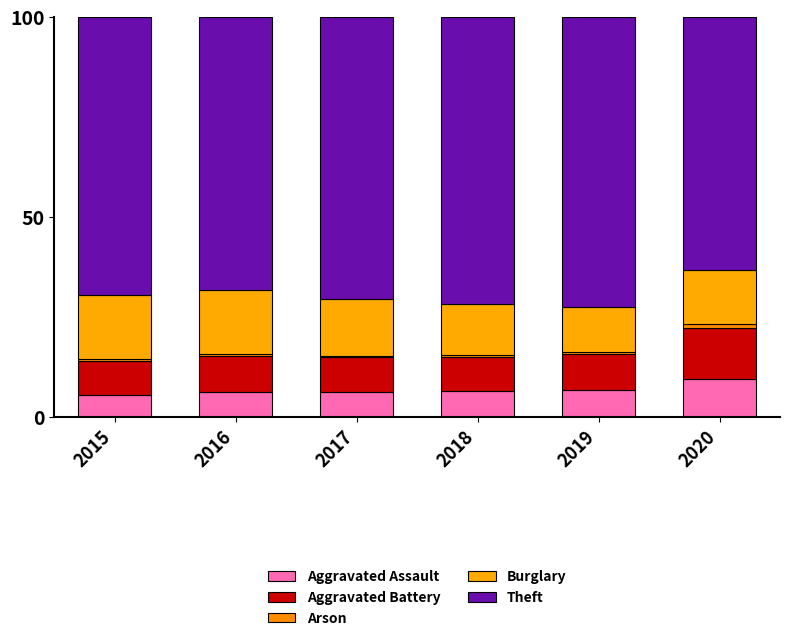

Does the chart contain stacked bars?

Yes